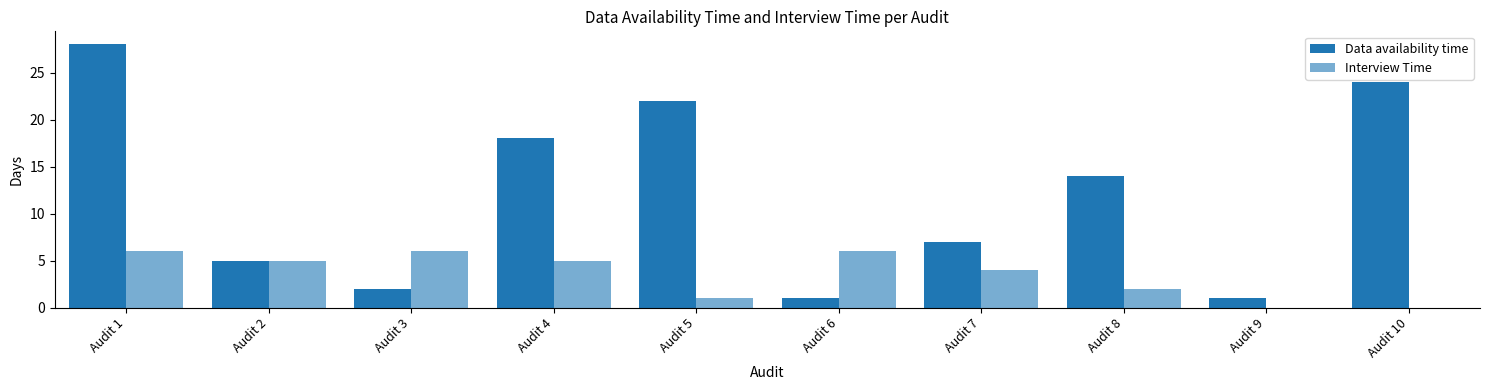

Rank the series by their maximum value, from lowest to highest.

Interview Time, Data availability time